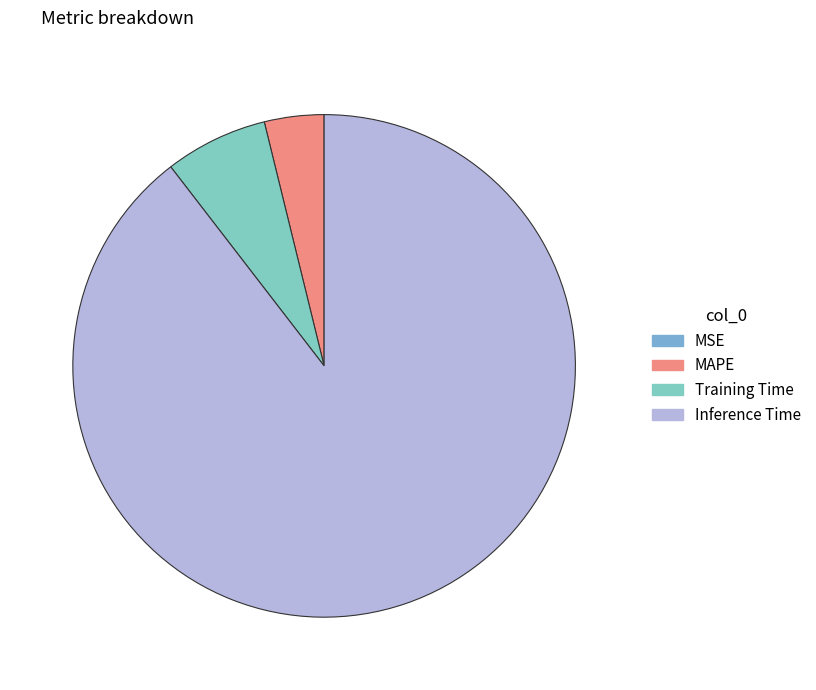

Between MSE and MAPE, which is larger?

MAPE